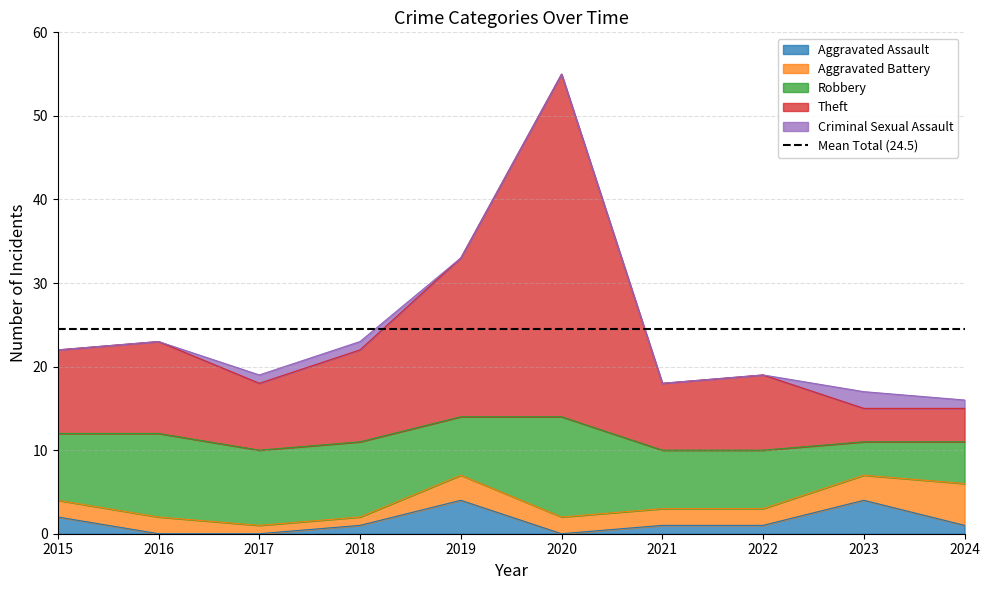

Between 2016 and 2021, which series saw the biggest shift?

Theft